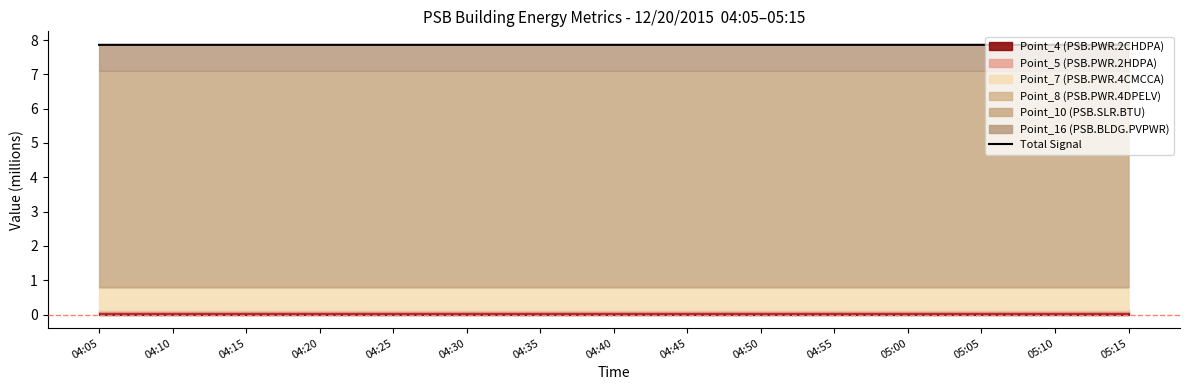

List the labels in order of value, largest first.

05:10, 05:15, 05:00, 05:05, 04:50, 04:55, 04:40, 04:45, 04:30, 04:35, 04:20, 04:25, 04:10, 04:15, 04:05